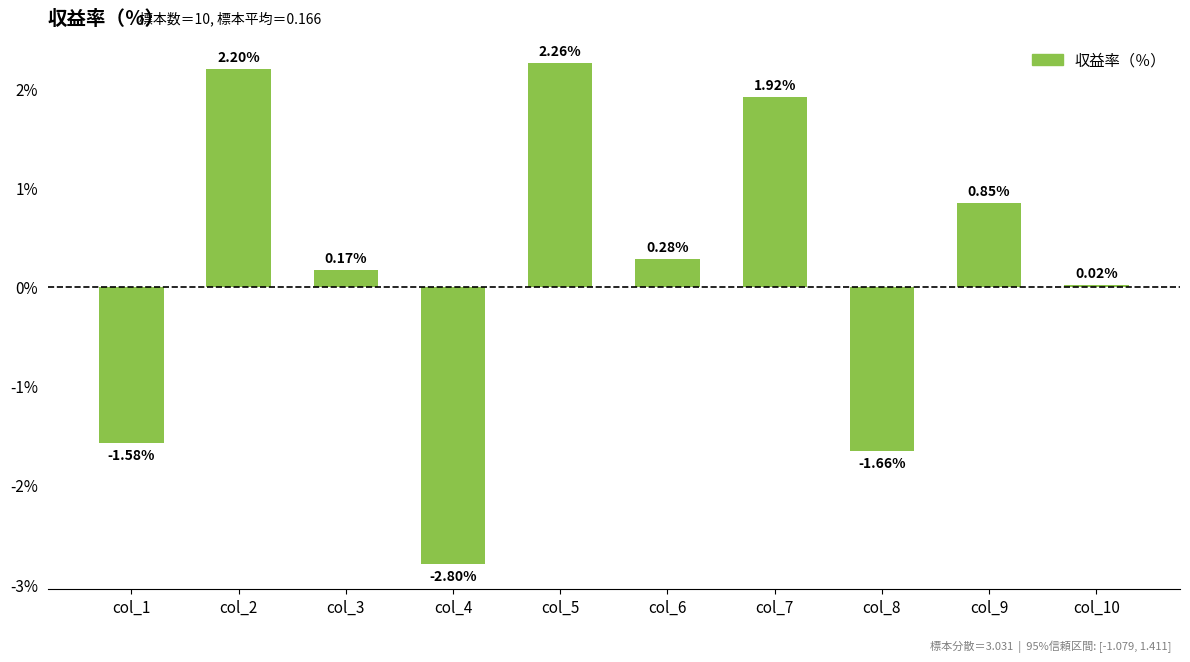

How many values are below zero?

3